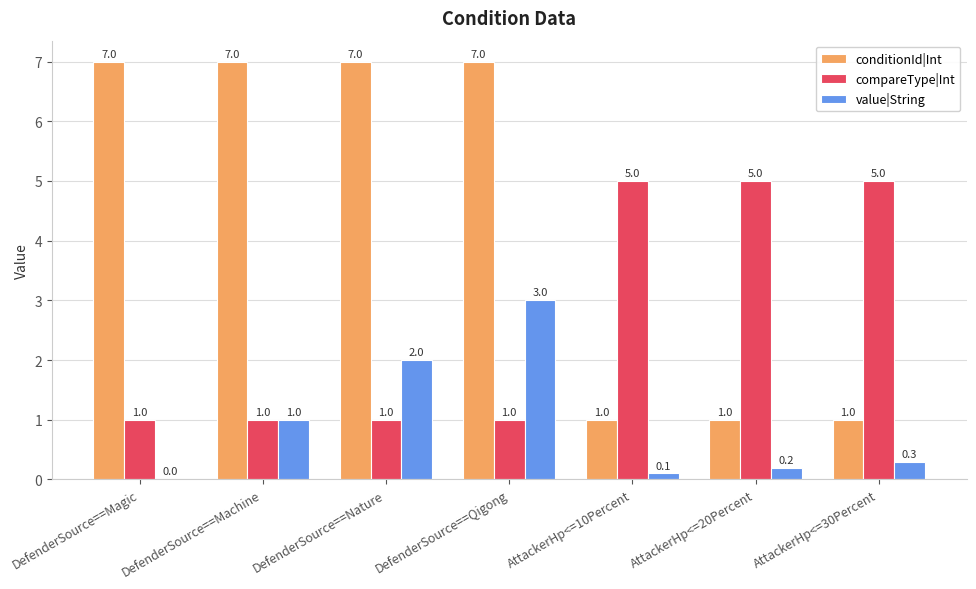

What are all the series names shown in the legend?

conditionId|Int, compareType|Int, value|String